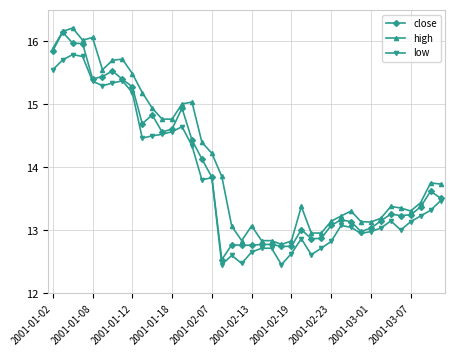

Count the number of data series in this chart.

3